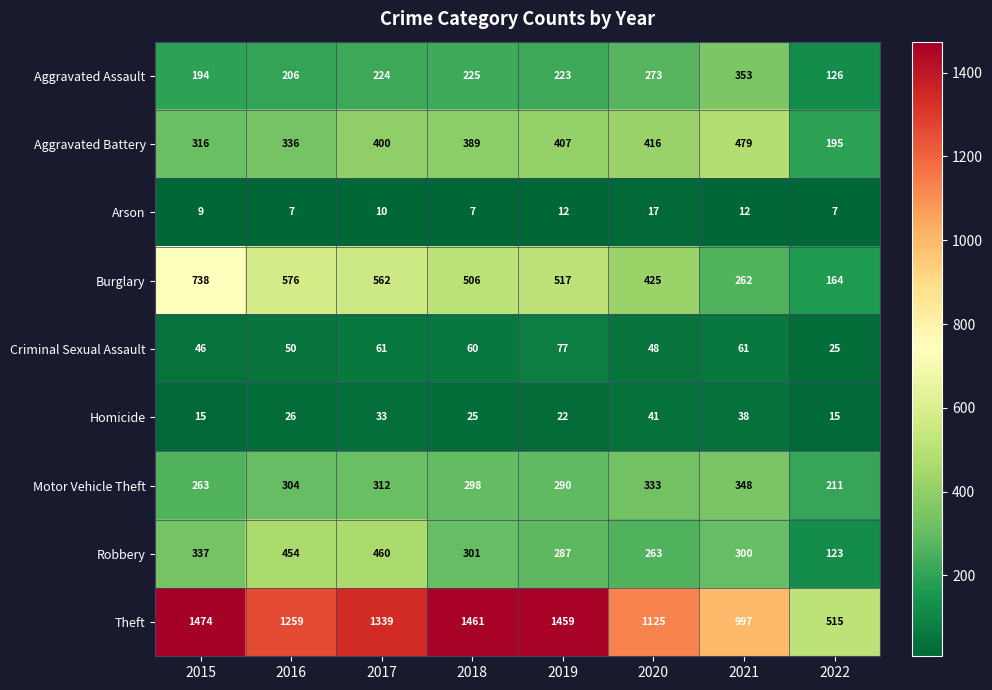

What is the lowest value of the Arson series?

7